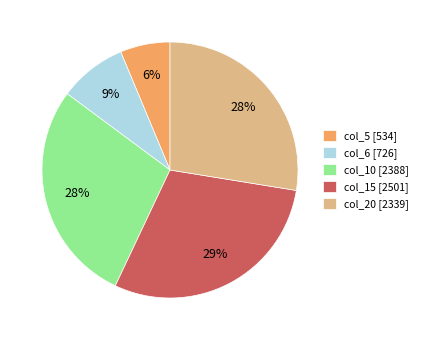

Count the number of slices in the pie.

5